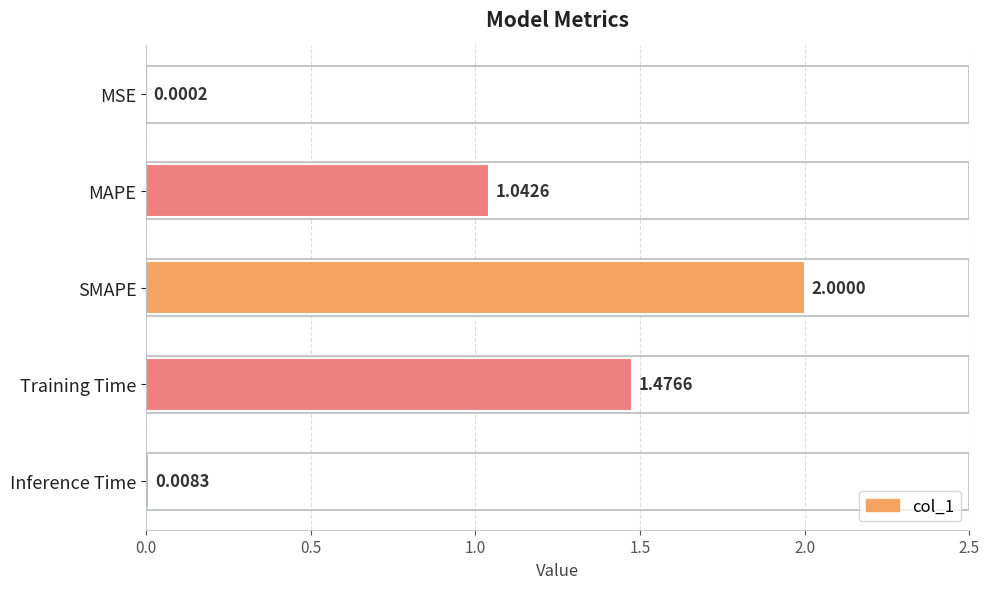

What is the sum of all values?

4.5